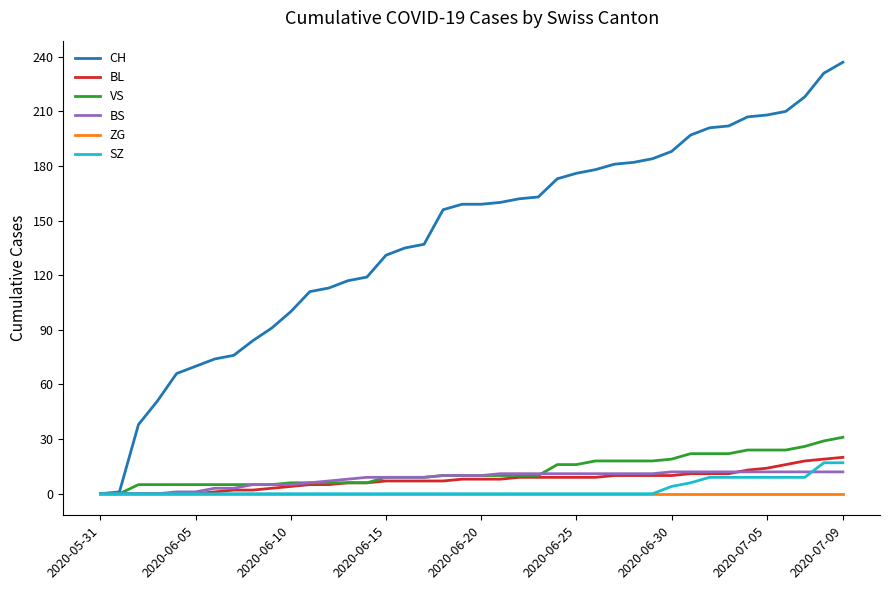

Which series has the largest total across all categories?

CH